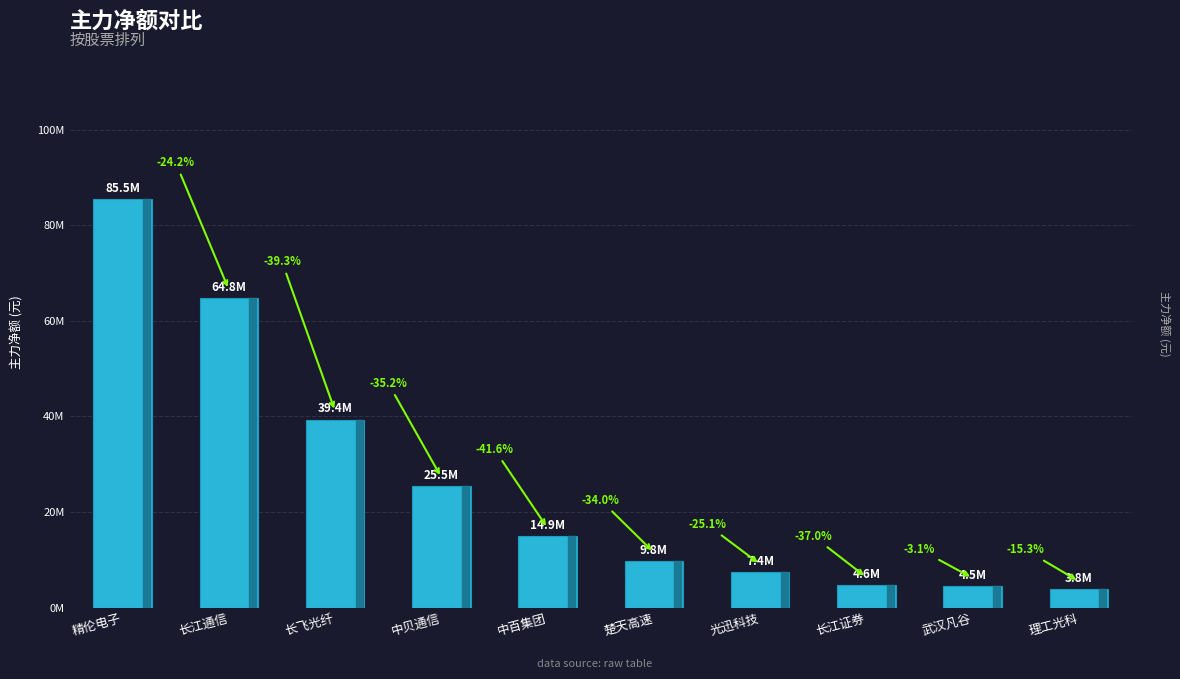

Are the bars horizontal?

No